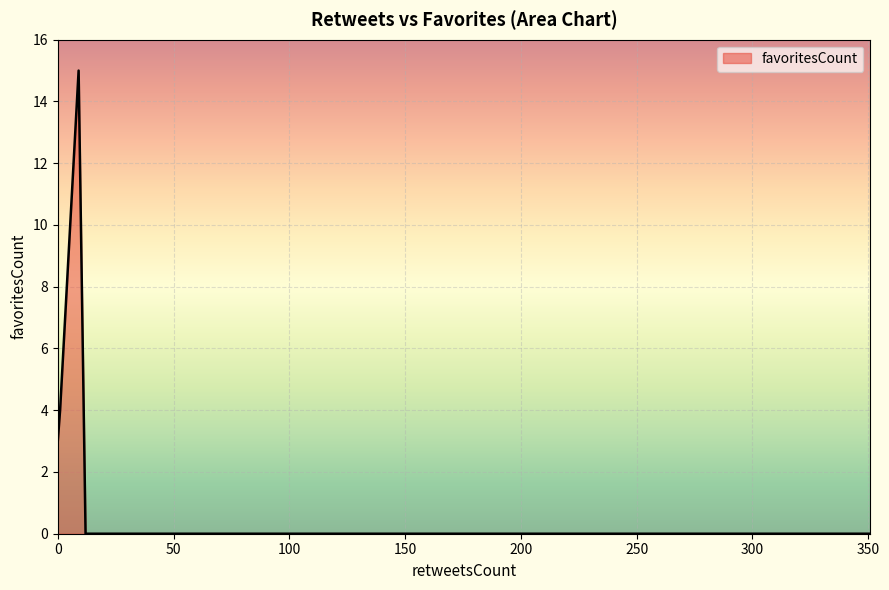

What is the maximum value shown in the chart?

15